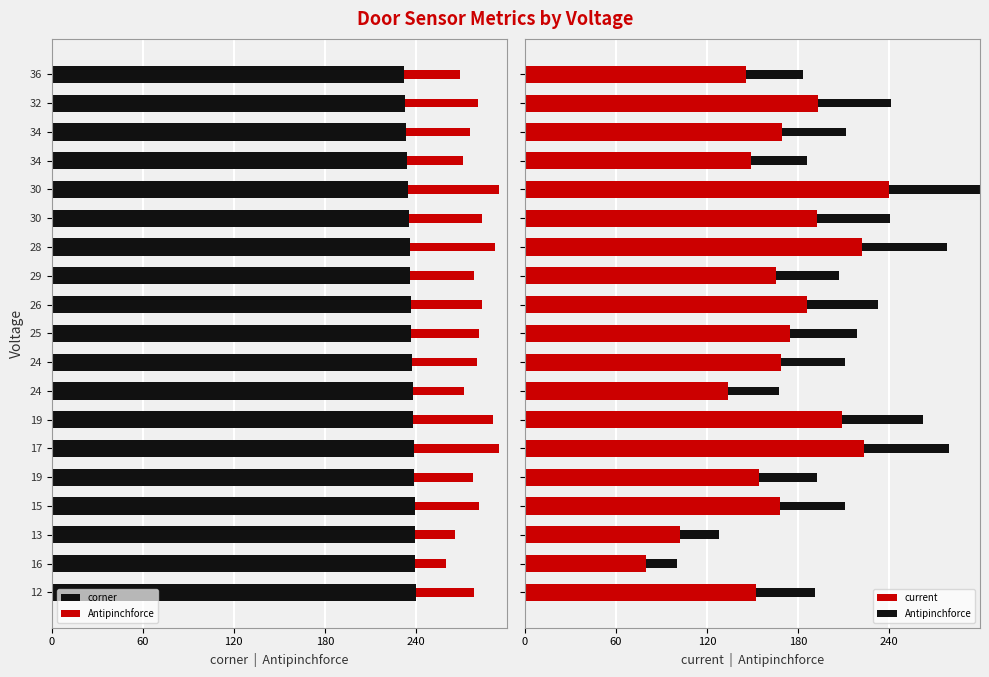

Are the bars horizontal?

Yes